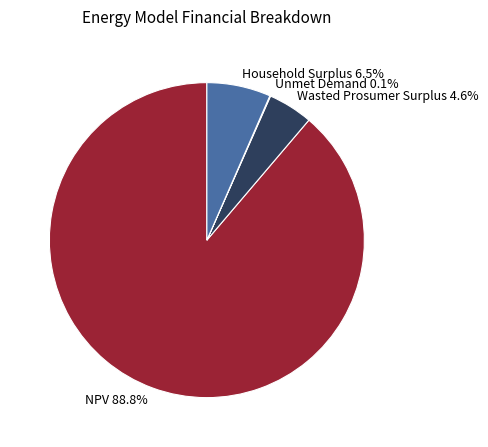

How much of the chart is everything except Household Surplus?

93.5%